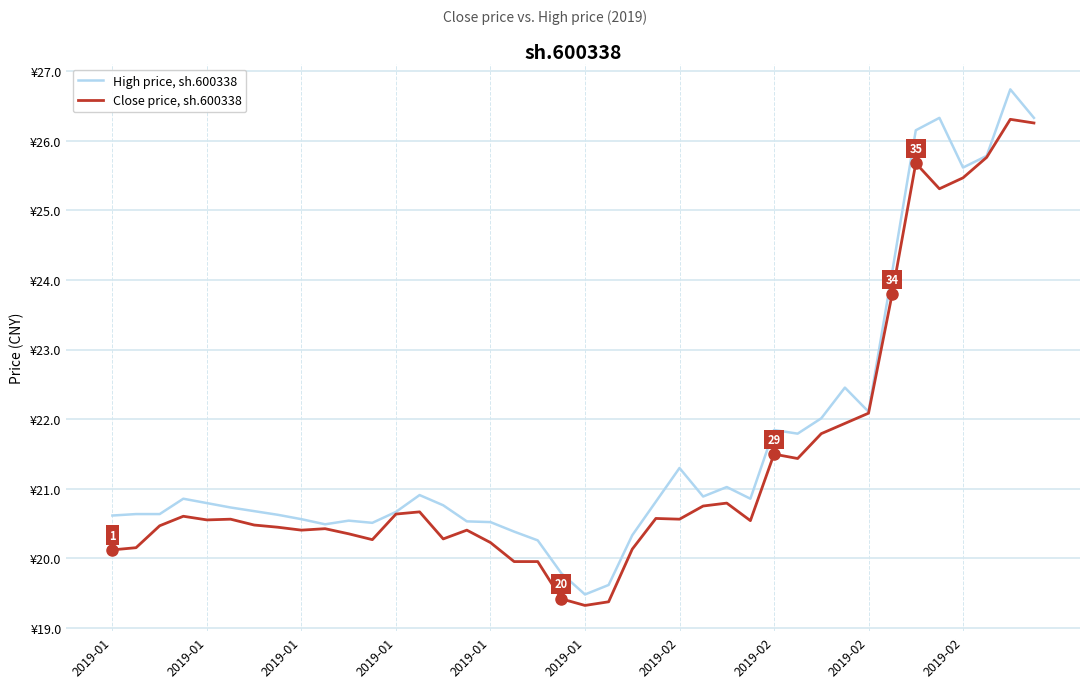

What is the label of the 39th point from the right?

2019-01